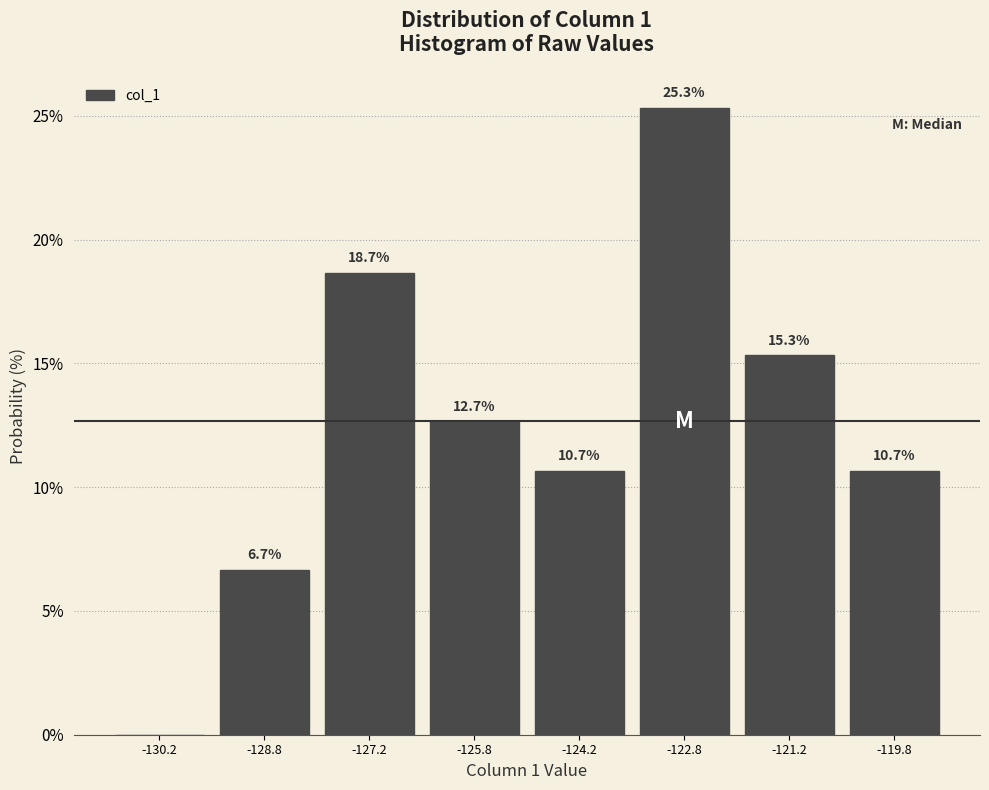

Which range on the x-axis has the tallest bar?

-123.5 to -122.0